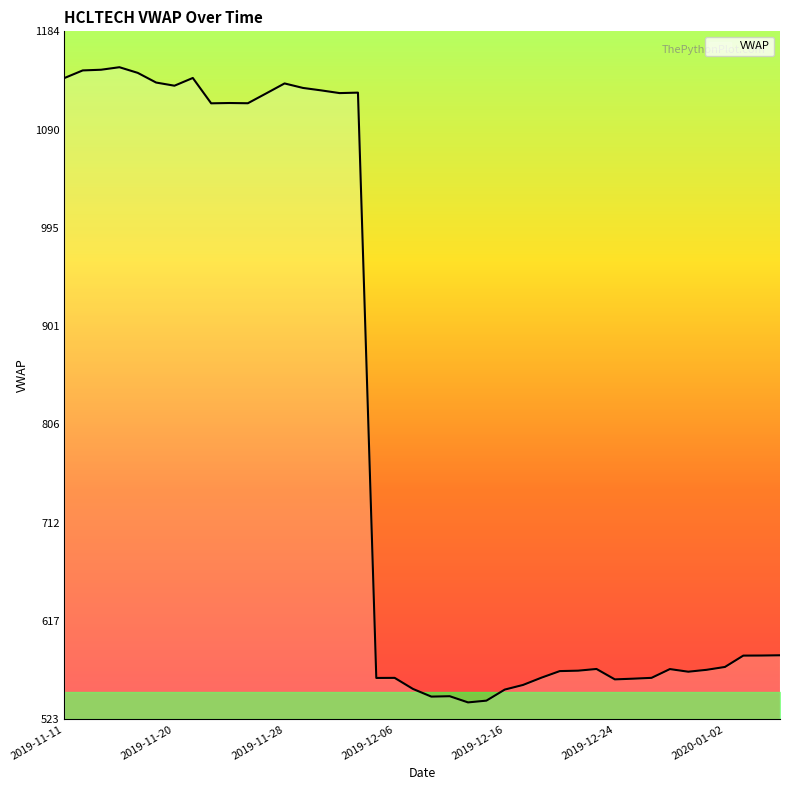

What is the difference between the maximum and minimum values?

610.5